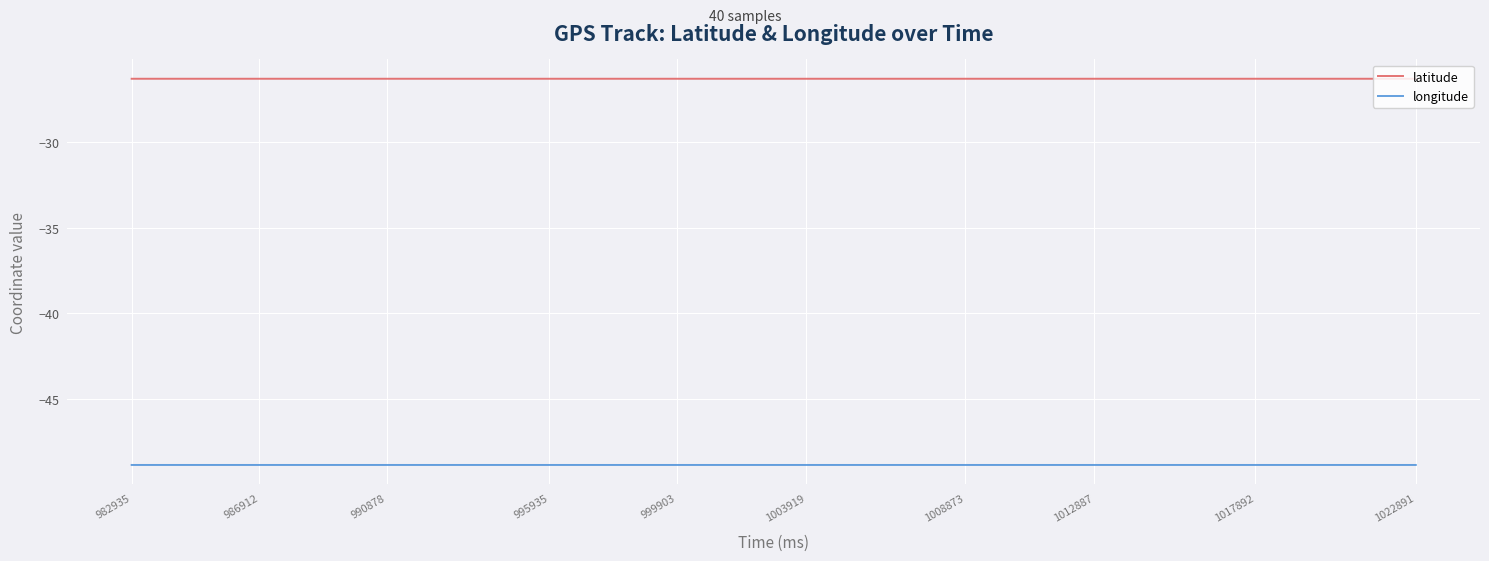

What are all the series names shown in the legend?

latitude, longitude